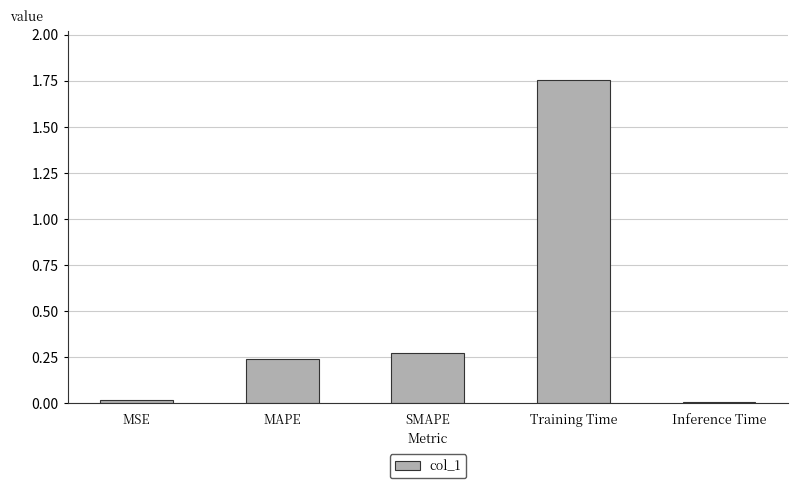

Between Training Time and MAPE, which is larger?

Training Time